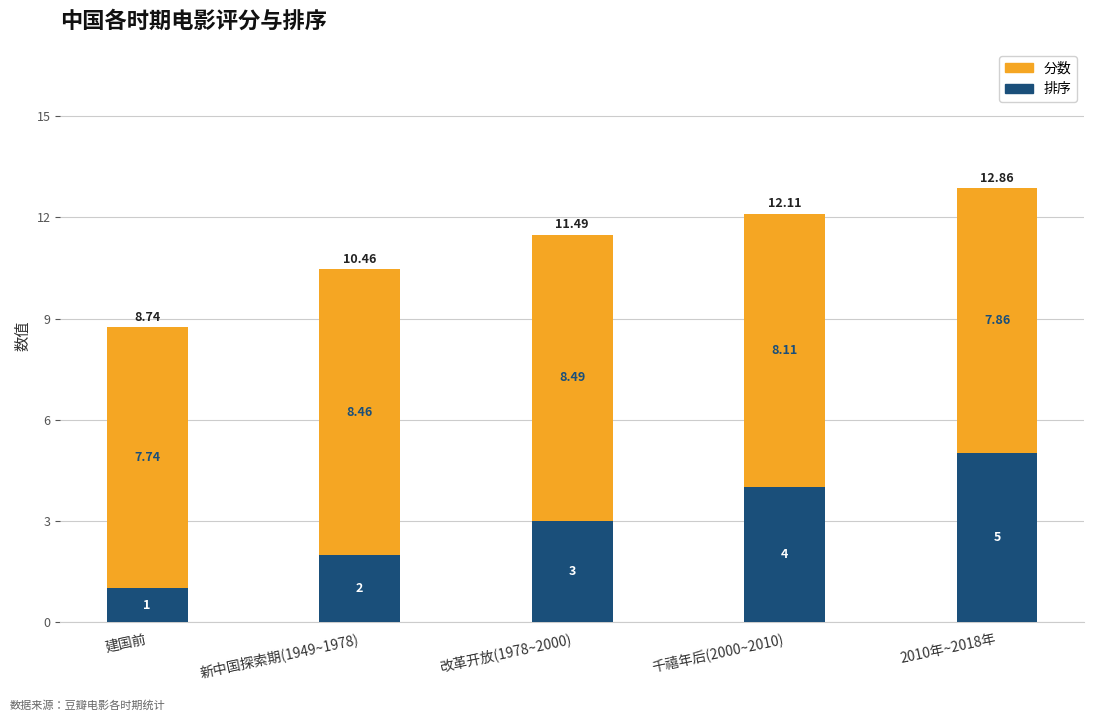

At which category is the sum across all series the highest?

2010年~2018年